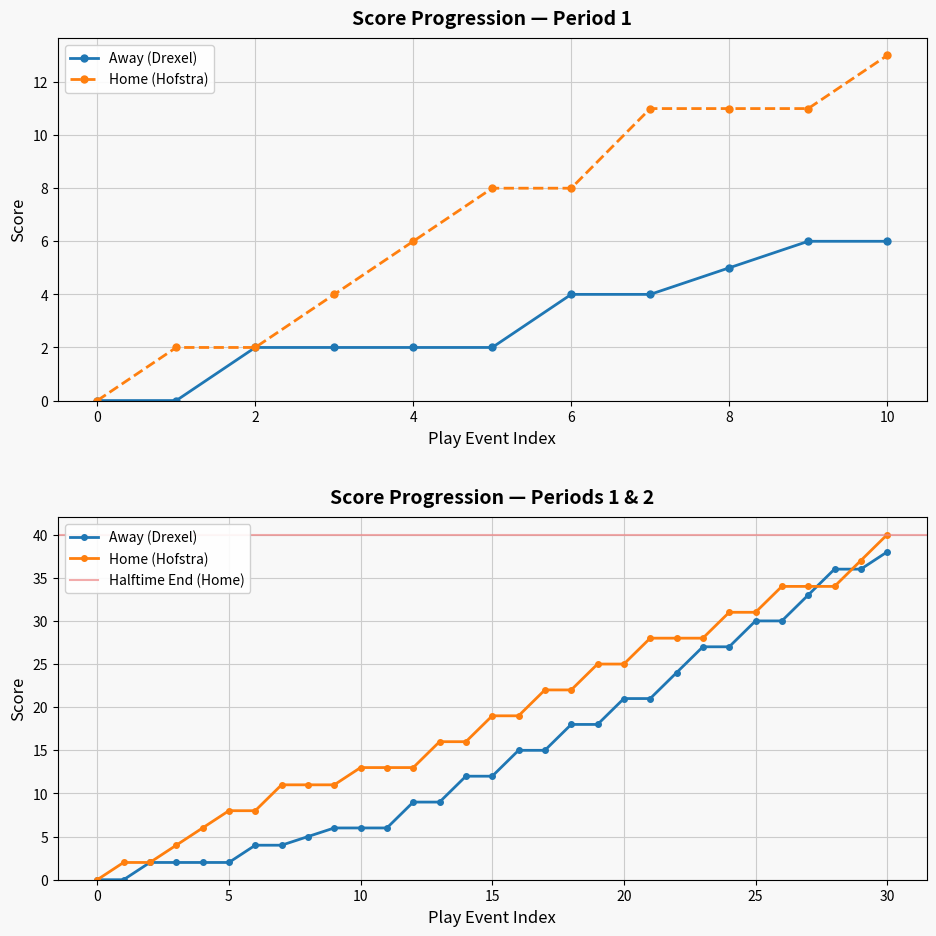

List the series in order of their peak value, highest first.

Home (Hofstra), Away (Drexel)